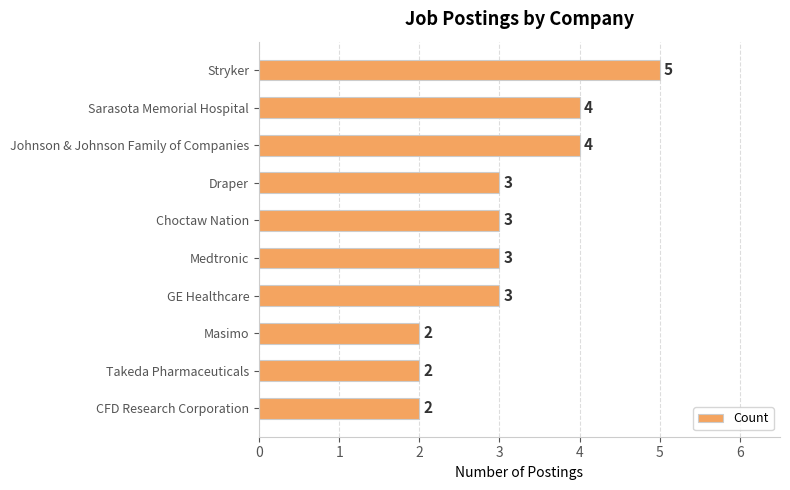

The value at Johnson & Johnson Family of Companies is 4. True or false?

True